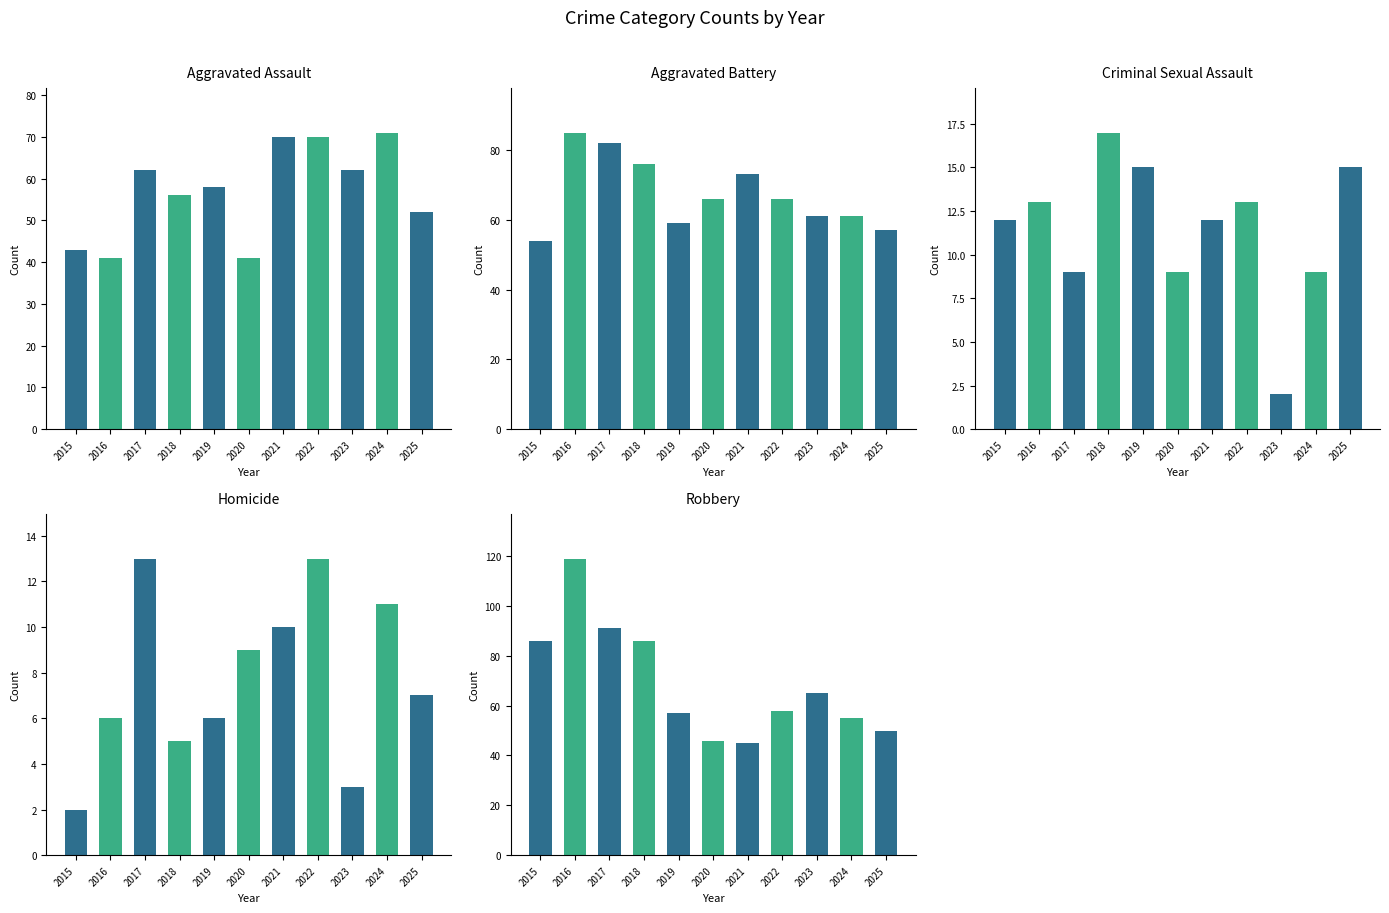

Which has a higher value, 2016 or 2015?

2015